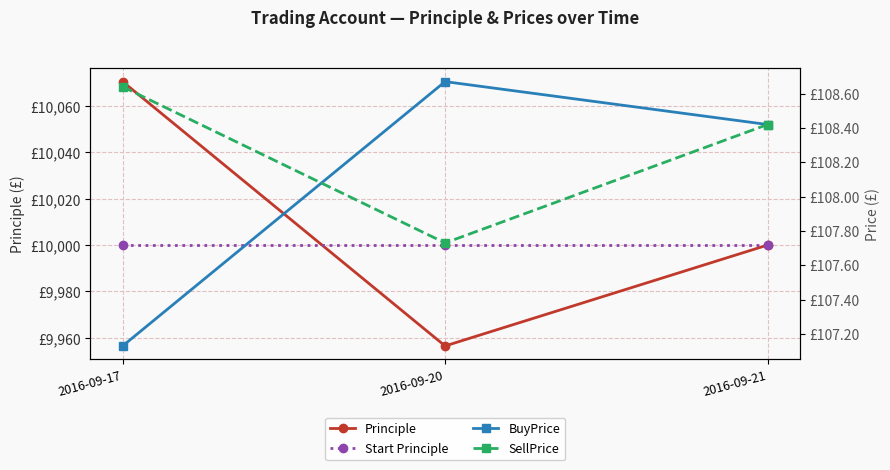

The BuyPrice series shows 177.1 at 2016-09-21. True or false?

False